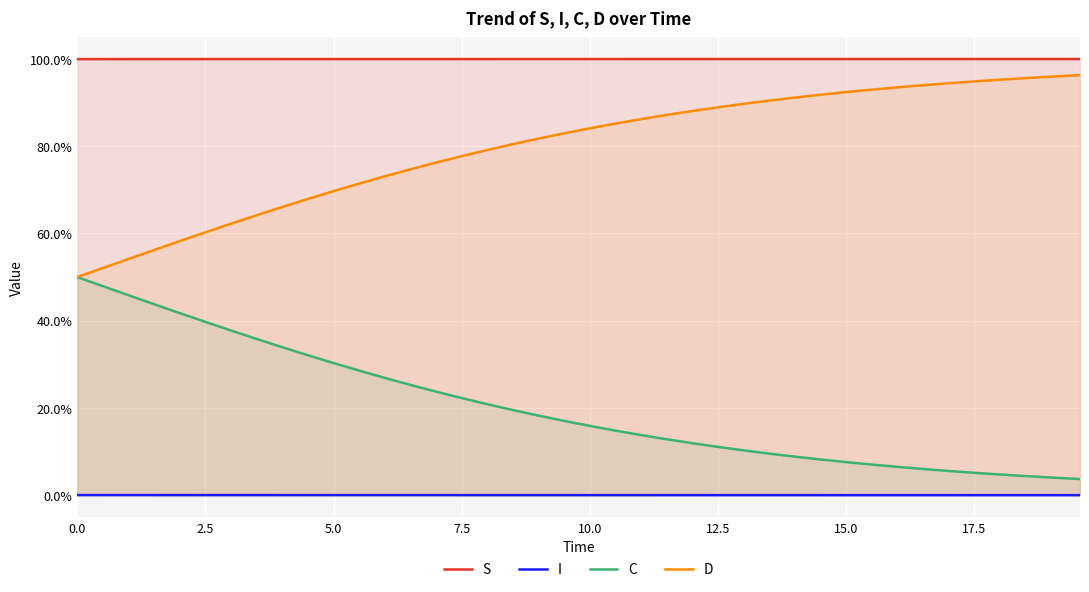

At how many categories does at least one series exceed 0?

40